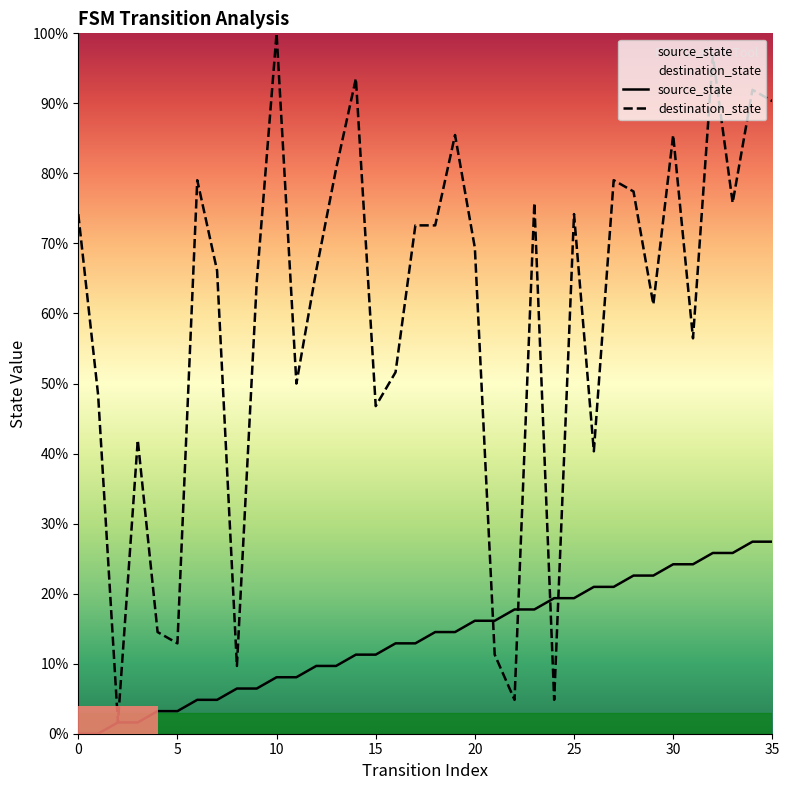

How many data points does each series have?

36